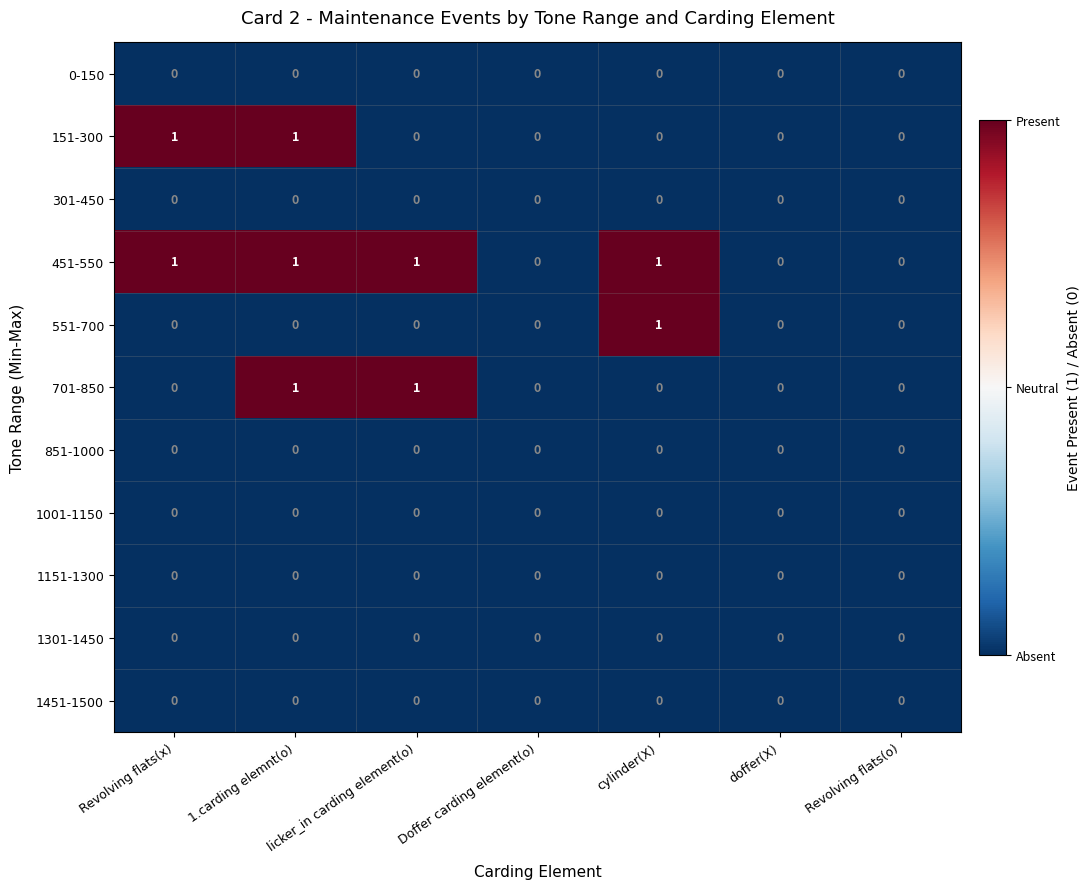

The 151-300 series shows 0 at Revolving flats(o). True or false?

True